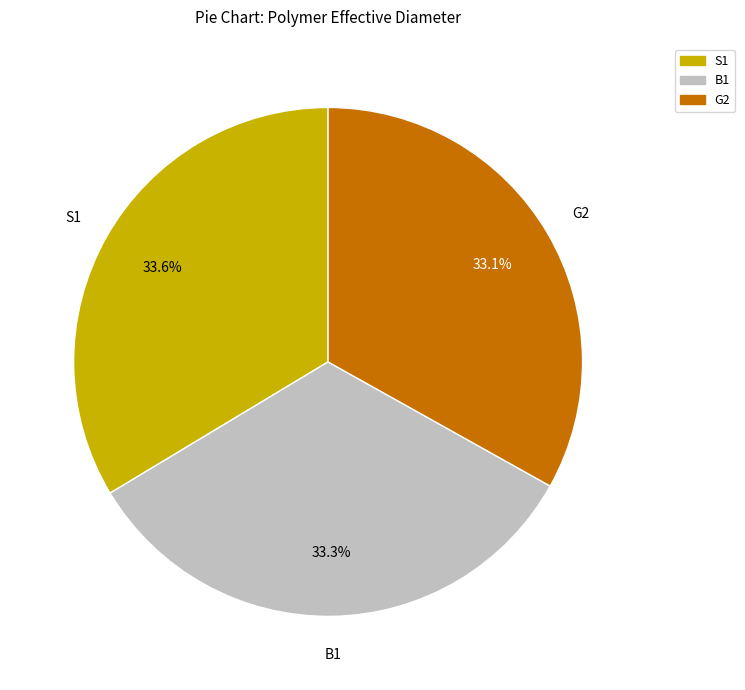

To the nearest percent, what is the combined percentage of G2 and B1?

66%